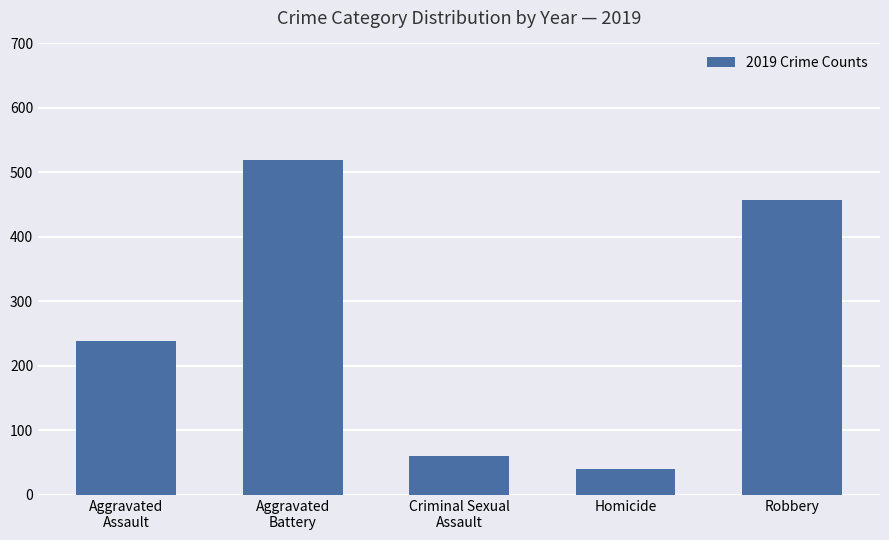

True or false: the data shows 356 at Aggravated
Battery.

False